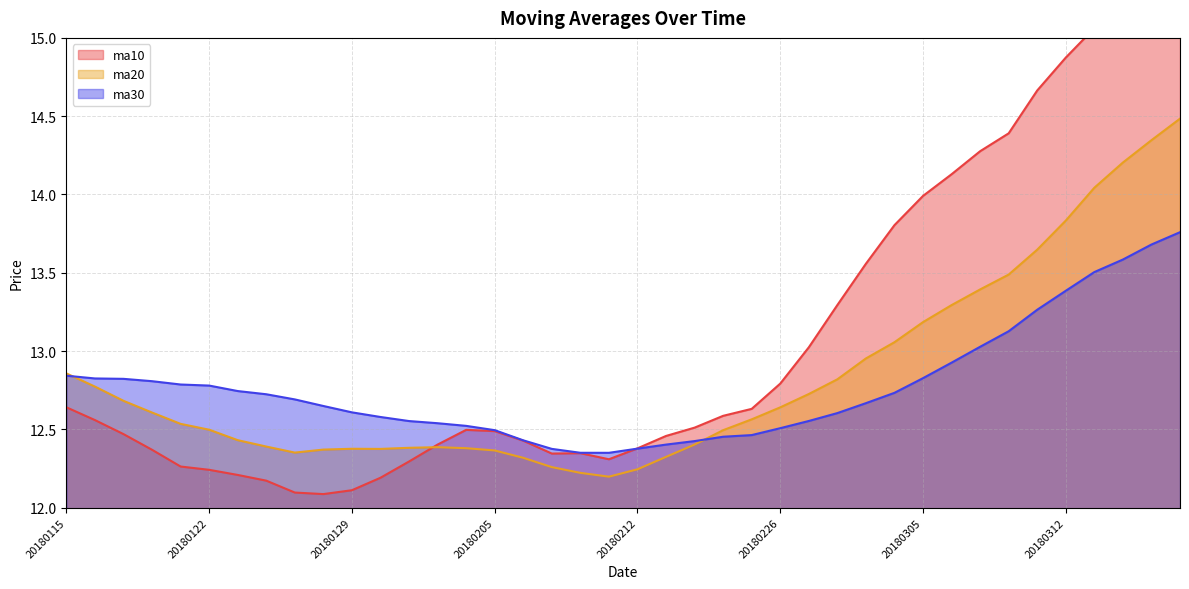

Which series ends up on top after the final intersection of ma10 and ma30?

ma10